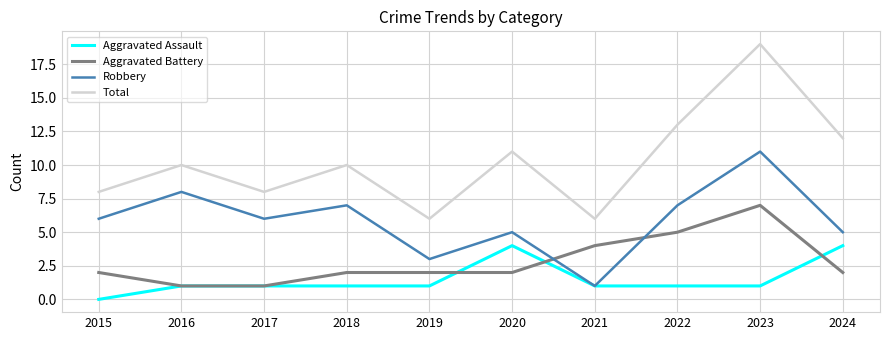

Between 2017 and 2019, which series saw the biggest shift?

Robbery